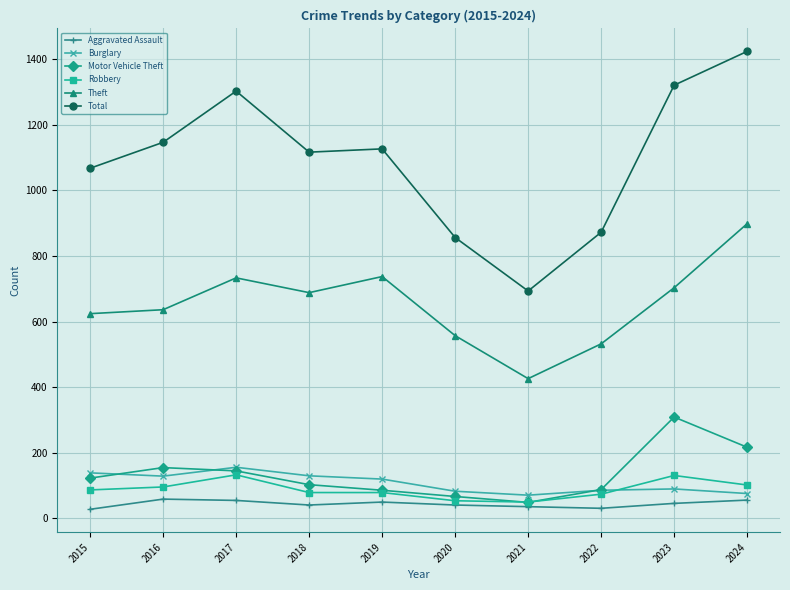

The value of Burglary at 2017 is 219. True or false?

False